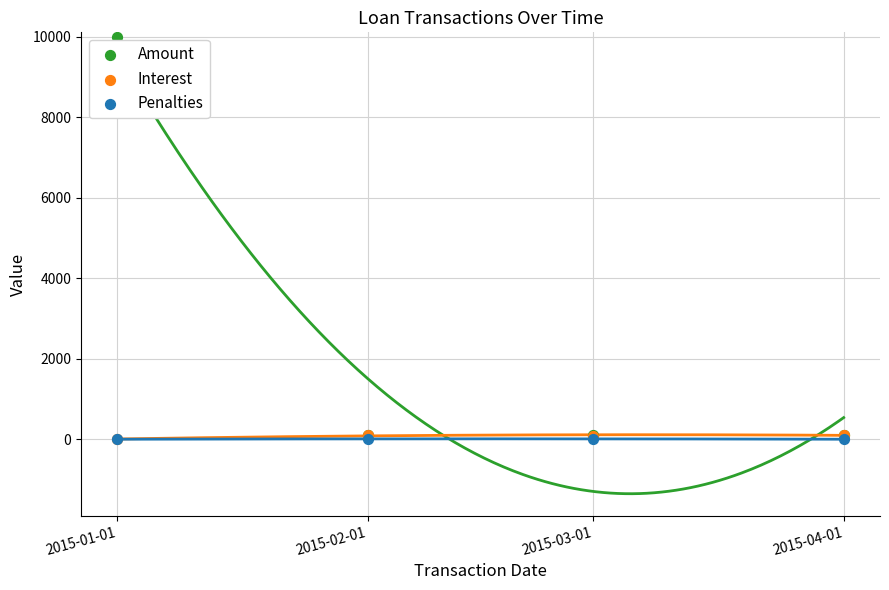

What are all the series names shown in the legend?

Amount, Interest, Penalties